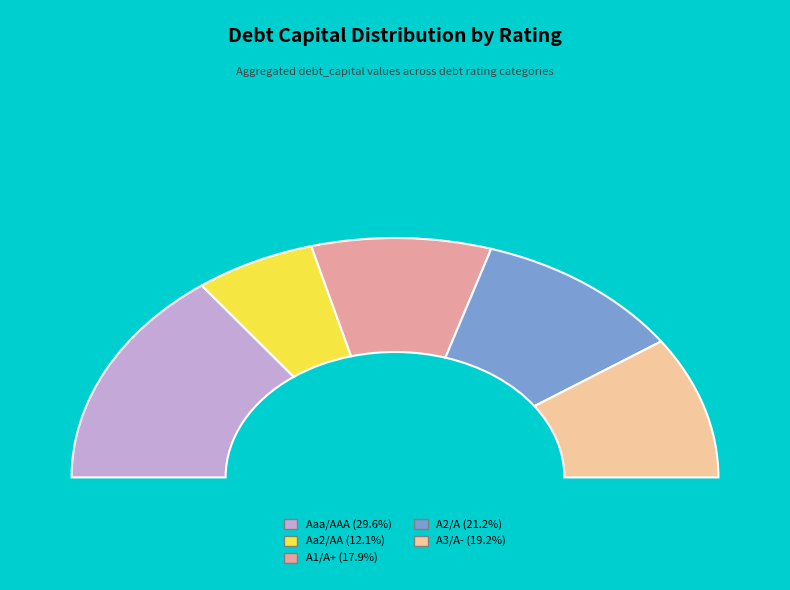

Do Aa2/AA and A3/A- together represent more than half of the pie?

No